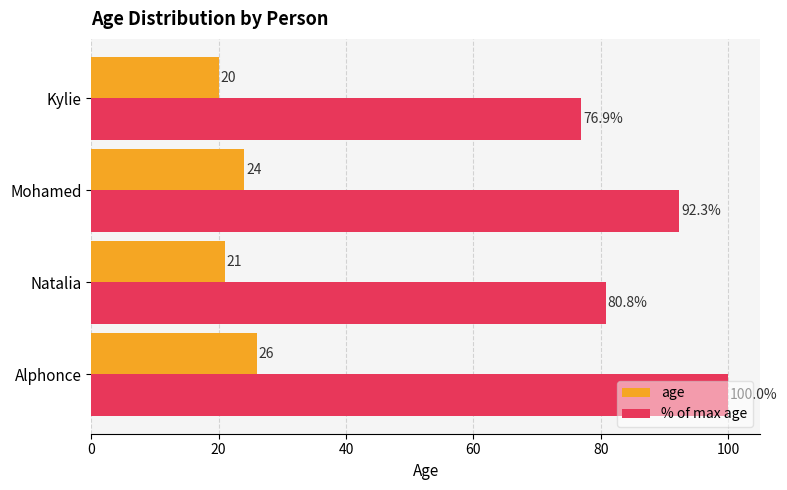

Read the % of max age value at Kylie.

76.9